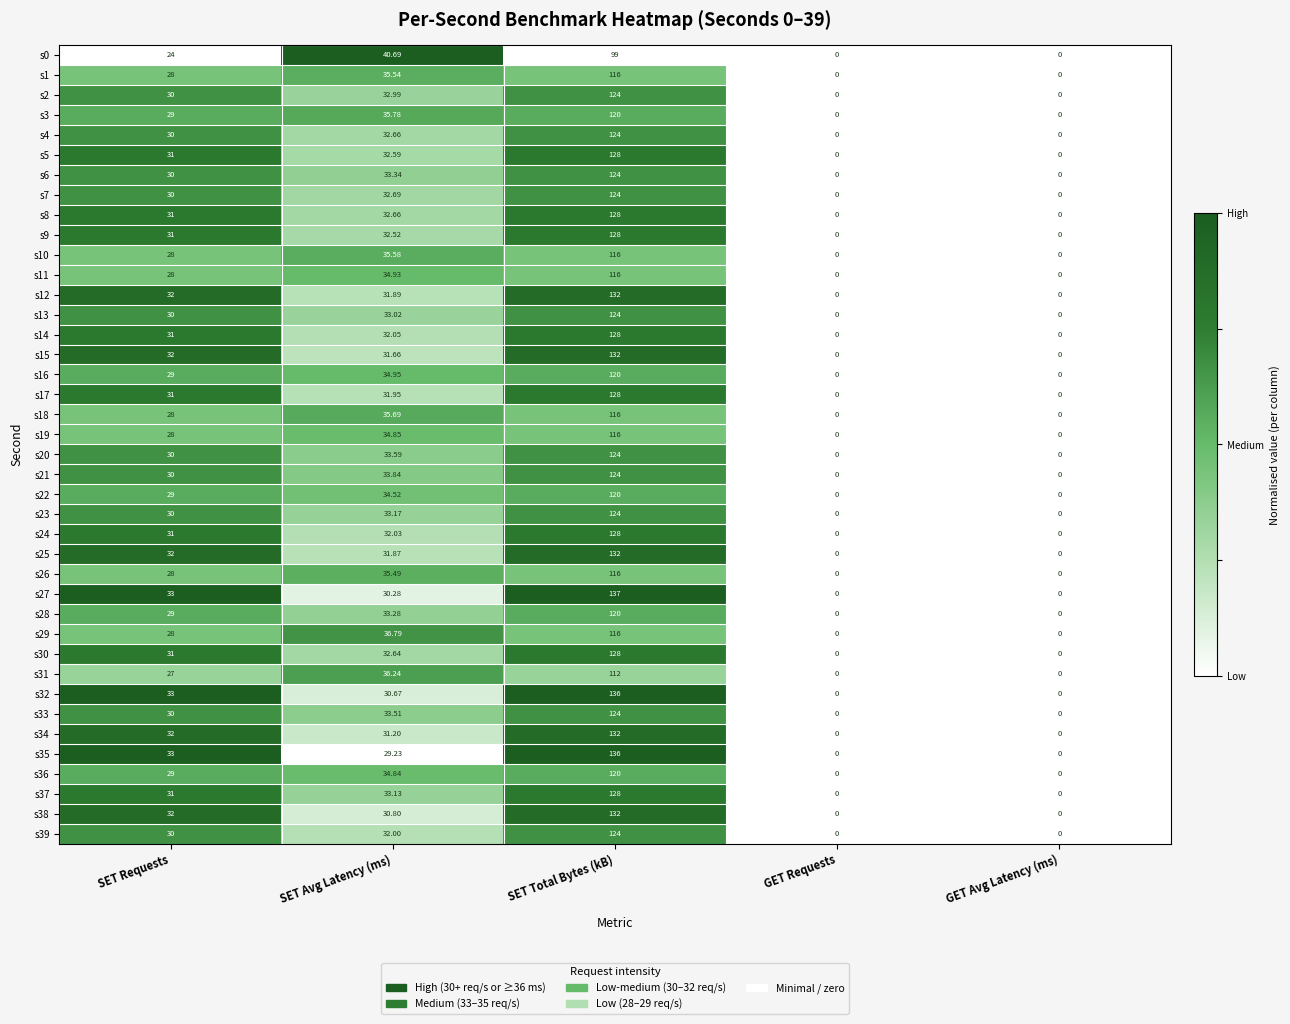

At which category is the sum across all series the highest?

SET Total Bytes (kB)